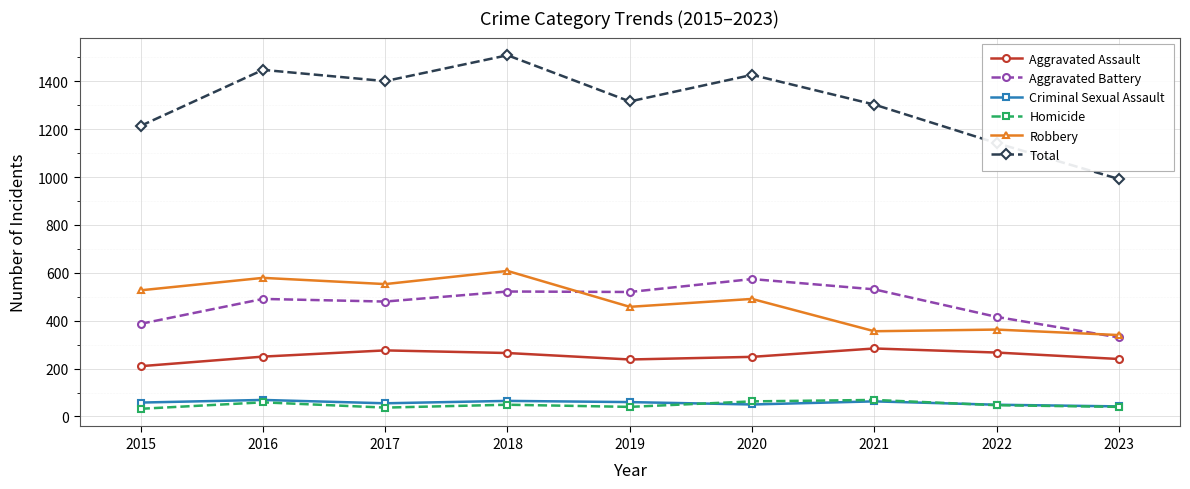

True or false: Total has more than 2 points higher than both neighbors.

True